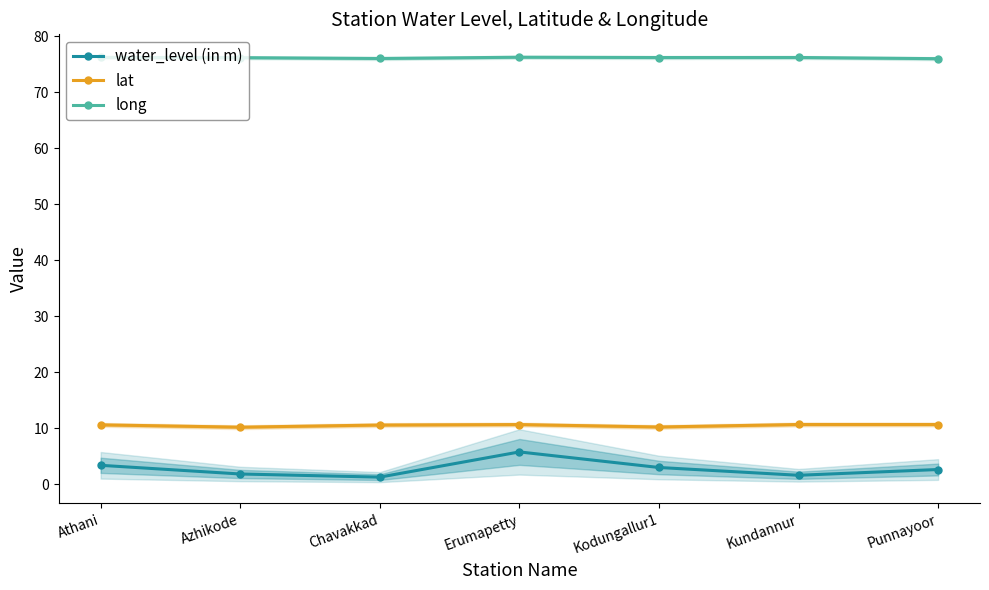

Reading right to left, transcribe all the data shown in this chart.

water_level (in m): Punnayoor=2.6	Kundannur=1.6	Kodungallur1=3.0	Erumapetty=5.8	Chavakkad=1.3	Azhikode=1.8	Athani=3.4
lat: Punnayoor=10.7	Kundannur=10.7	Kodungallur1=10.2	Erumapetty=10.7	Chavakkad=10.6	Azhikode=10.2	Athani=10.6
long: Punnayoor=76.0	Kundannur=76.2	Kodungallur1=76.2	Erumapetty=76.2	Chavakkad=76.0	Azhikode=76.2	Athani=76.2